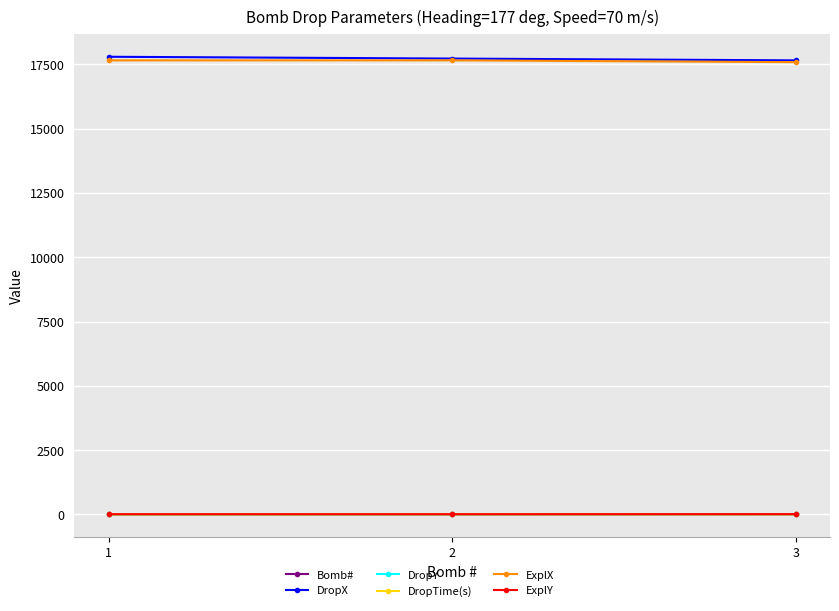

What is the total value across all series at 3?

35273.8